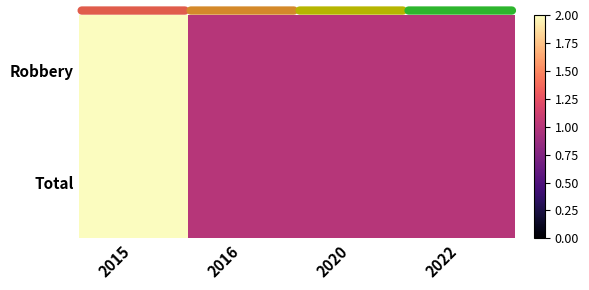

What is the total value across all series at 2015?

4